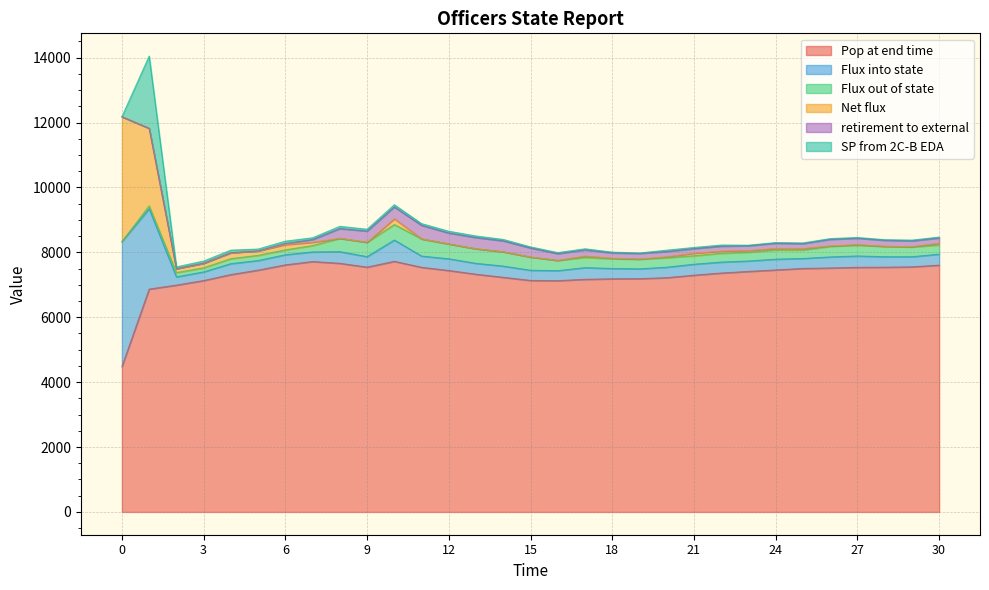

Reading right to left, extract all data points from this chart.

Pop at end time: 7606	7554	7543	7538	7519	7505	7459	7413	7363	7297	7220	7190	7186	7170	7128	7135	7231	7326	7441	7540	7724	7545	7663	7717	7615	7453	7316	7132	6991	6868	4477
Flux into state: 338	312	323	351	341	307	331	321	338	338	323	302	317	359	309	313	346	335	360	346	656	324	358	297	312	296	337	266	254	2478	3852
Flux out of state: 286	301	318	332	327	261	285	271	272	261	293	298	301	317	316	409	441	450	459	530	477	442	412	195	150	159	153	125	131	87	0
Net flux: 52	11	5	19	14	46	46	50	66	77	30	4	16	42	-7	-96	-95	-115	-99	-184	179	-118	-54	102	162	137	184	141	123	2391	3852
retirement to external: 164	177	184	198	201	151	161	151	153	143	161	174	165	189	208	278	337	346	336	417	364	345	301	84	35	1	1	2	0	1	0
SP from 2C-B EDA: 25	23	18	20	22	21	20	15	34	35	41	13	23	33	32	34	43	48	55	53	68	57	68	55	71	56	78	66	53	2224	0